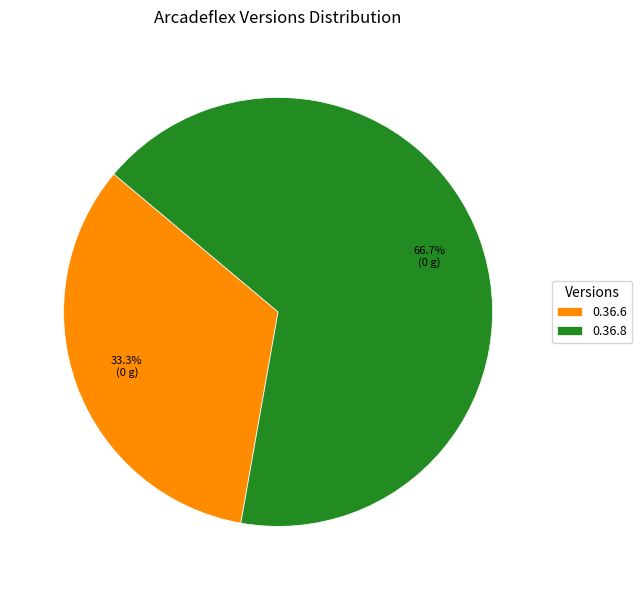

Which category accounts for the majority?

0.36.8